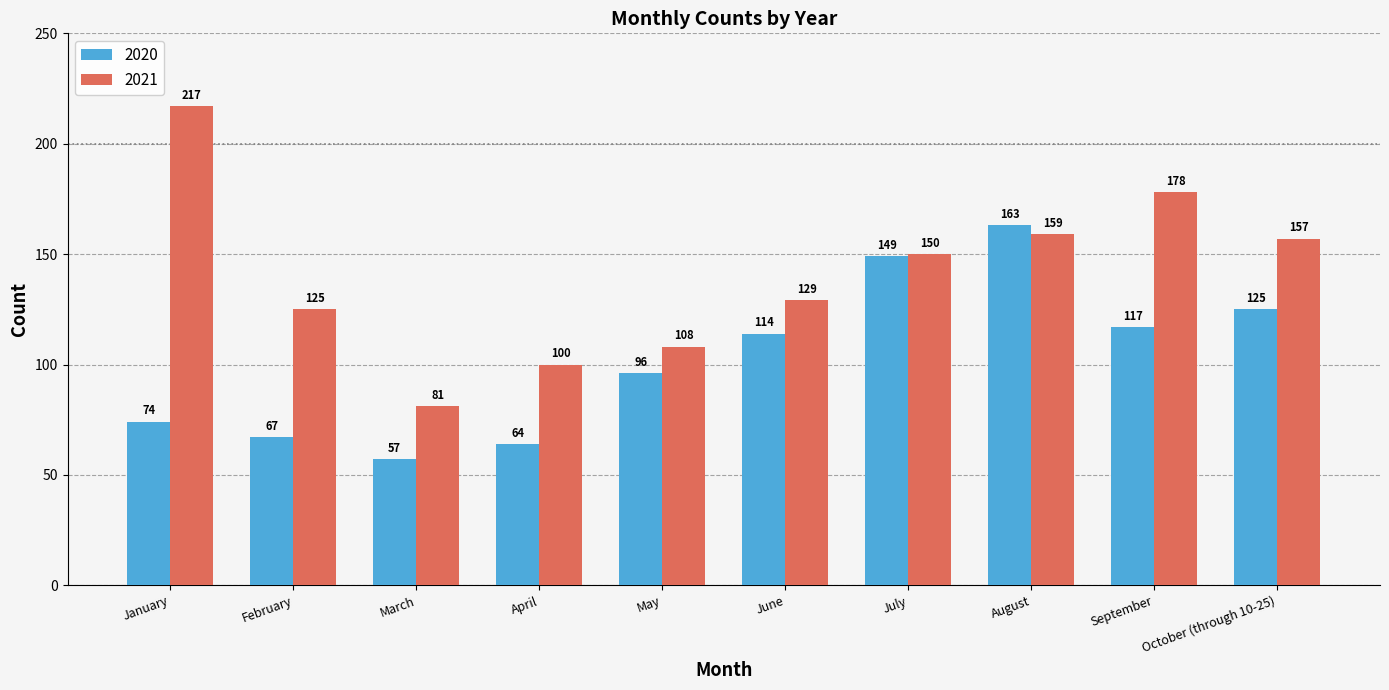

True or false: 2021 has a value of 64 at September.

False